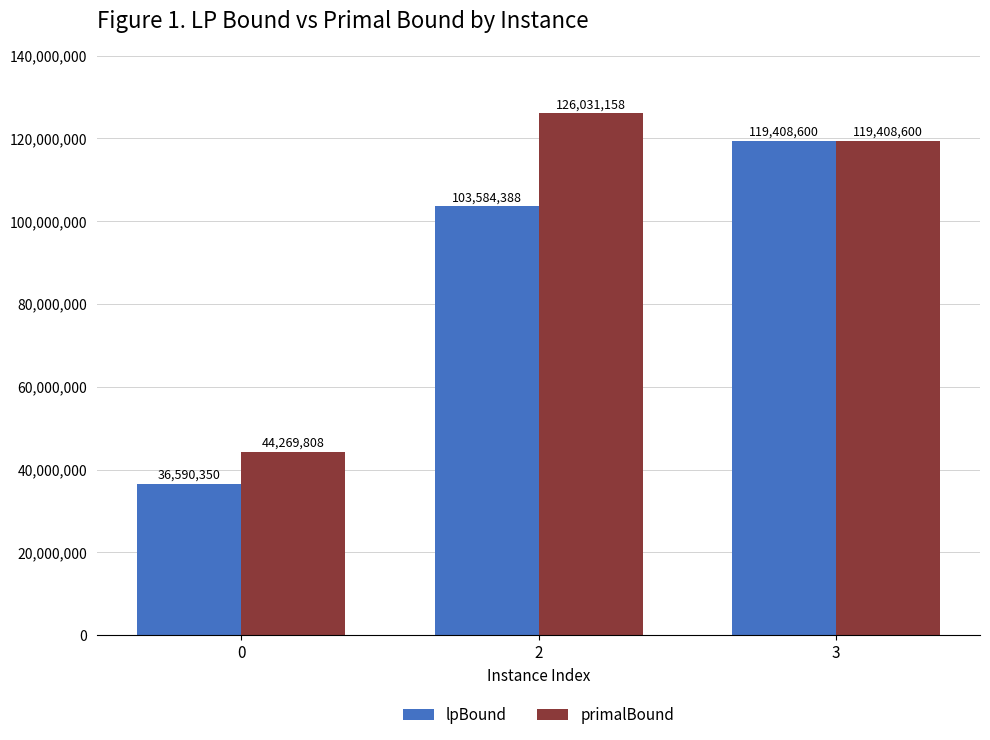

At which label is primalBound closest to 85150482?

3